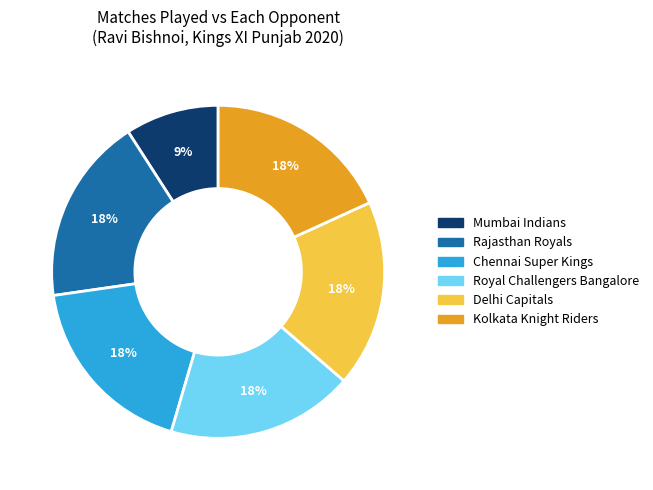

Does any single category account for the majority?

No